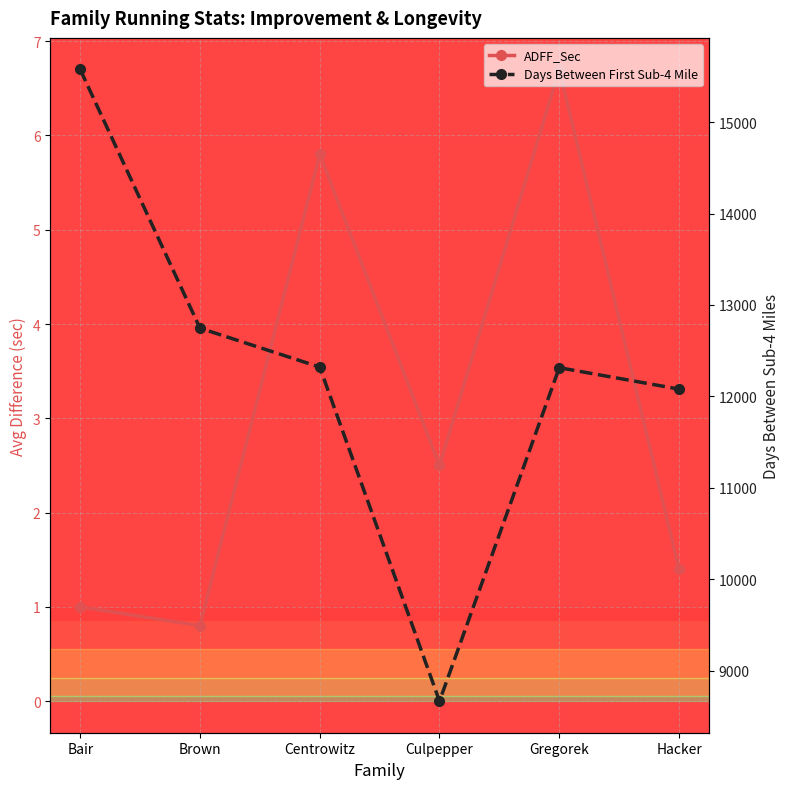

At which category does ADFF_Sec reach its first local peak?

Centrowitz